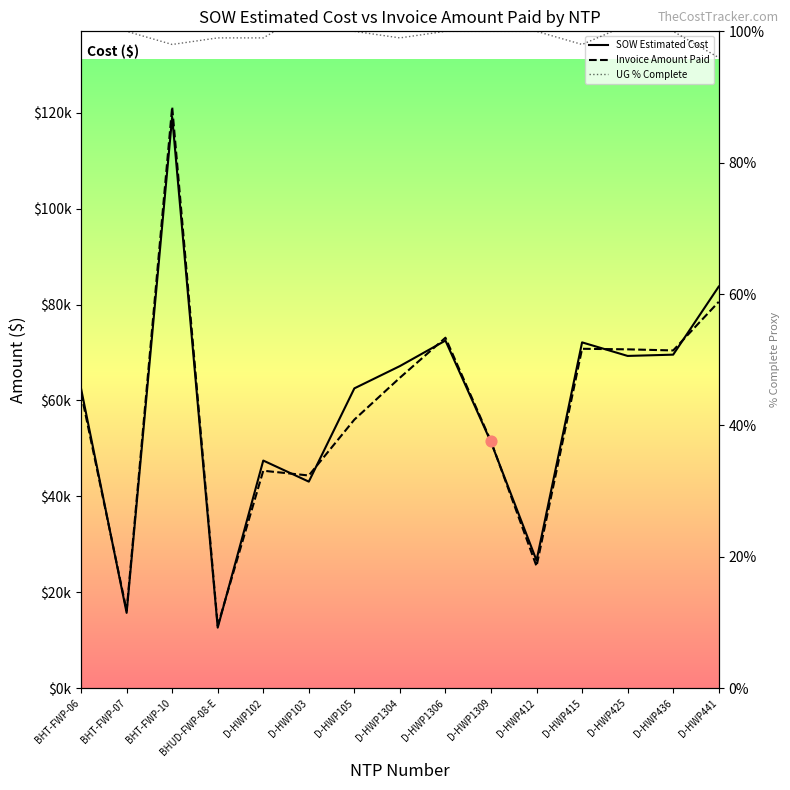

Which series reaches the minimum Y coordinate?

UG % Complete